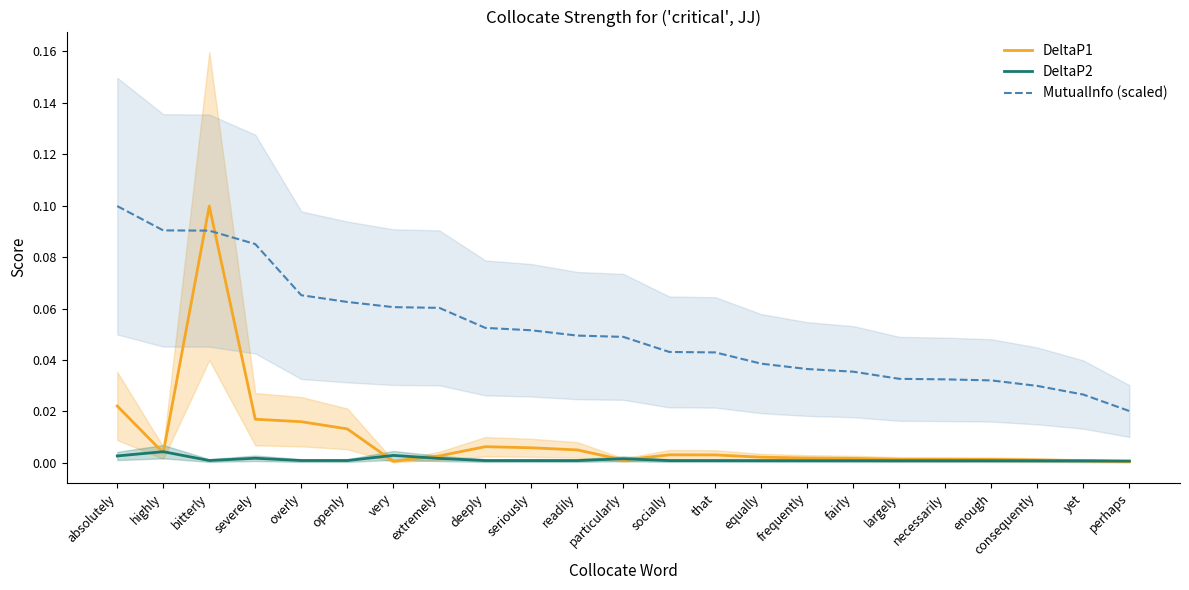

Does the chart have visible grid lines?

No